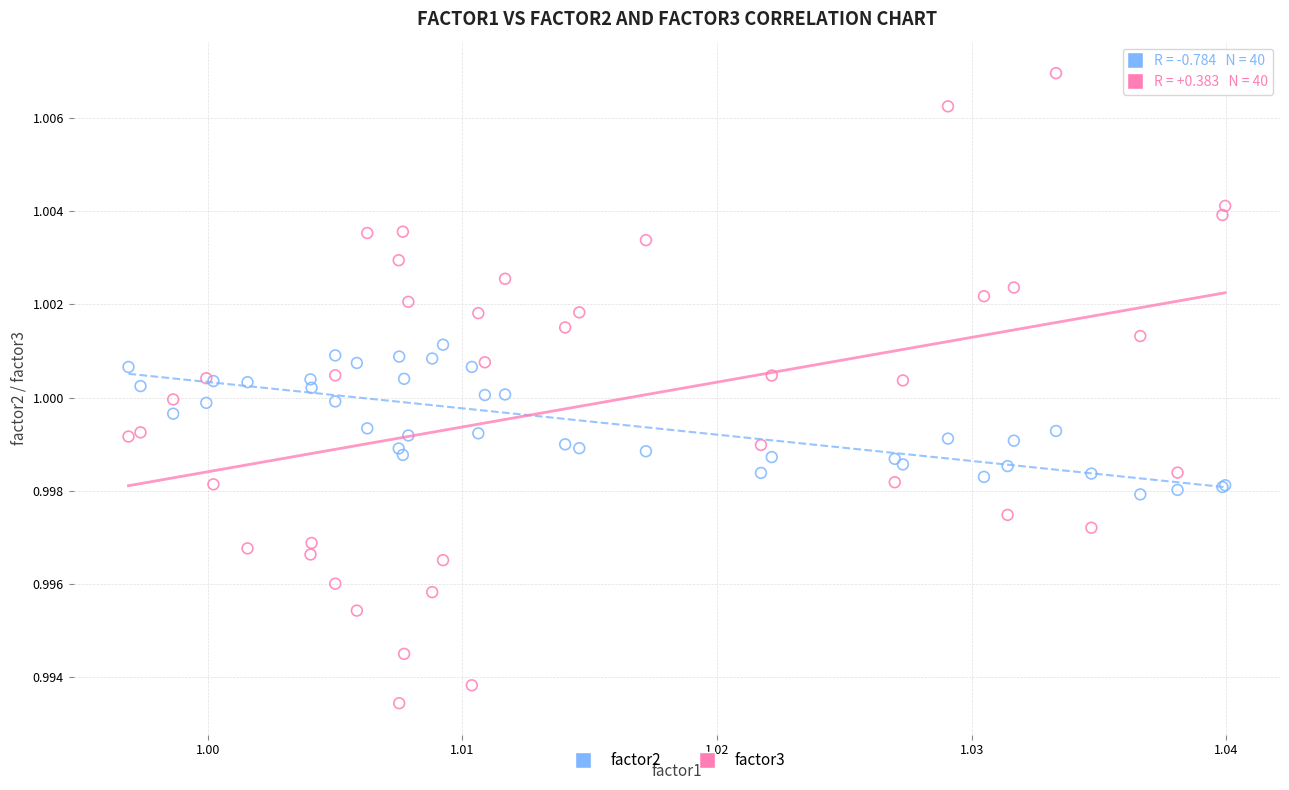

What are all the series names shown in the legend?

factor2, factor3